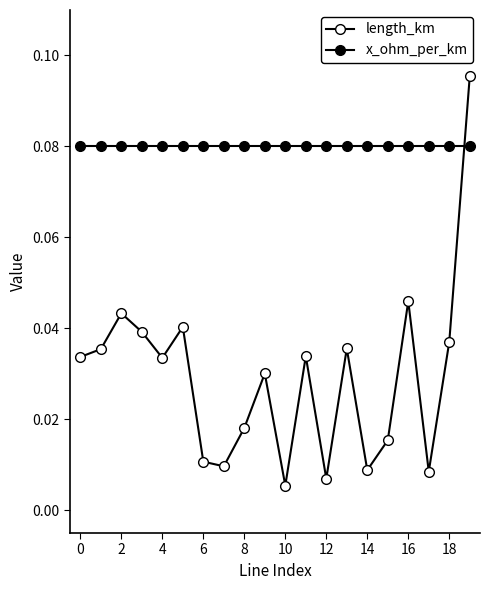

Which series has the largest range (max minus min)?

length_km